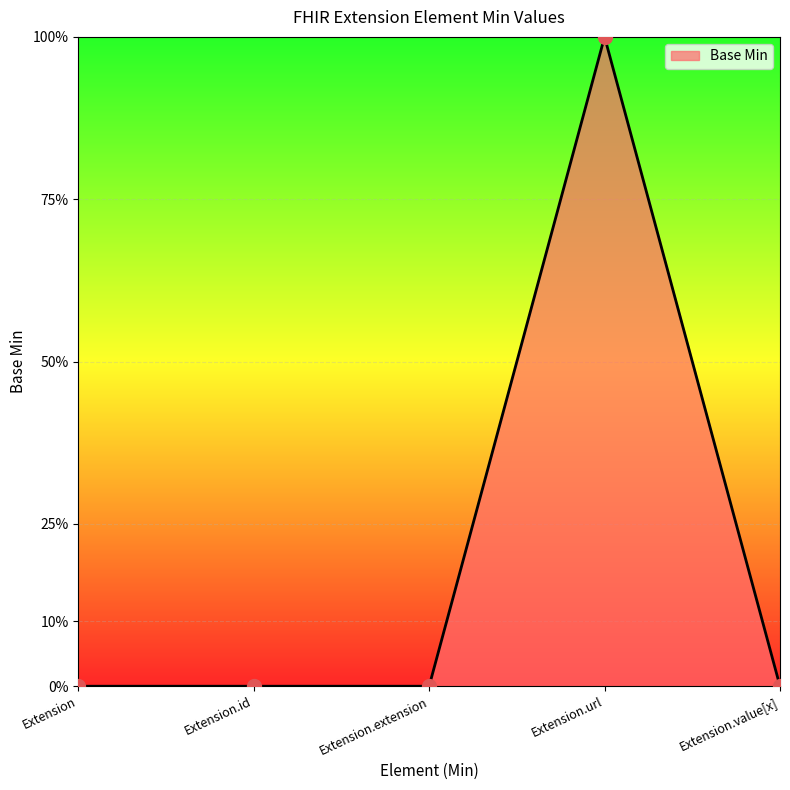

Which has a higher value, Extension.url or Extension.extension?

Extension.url